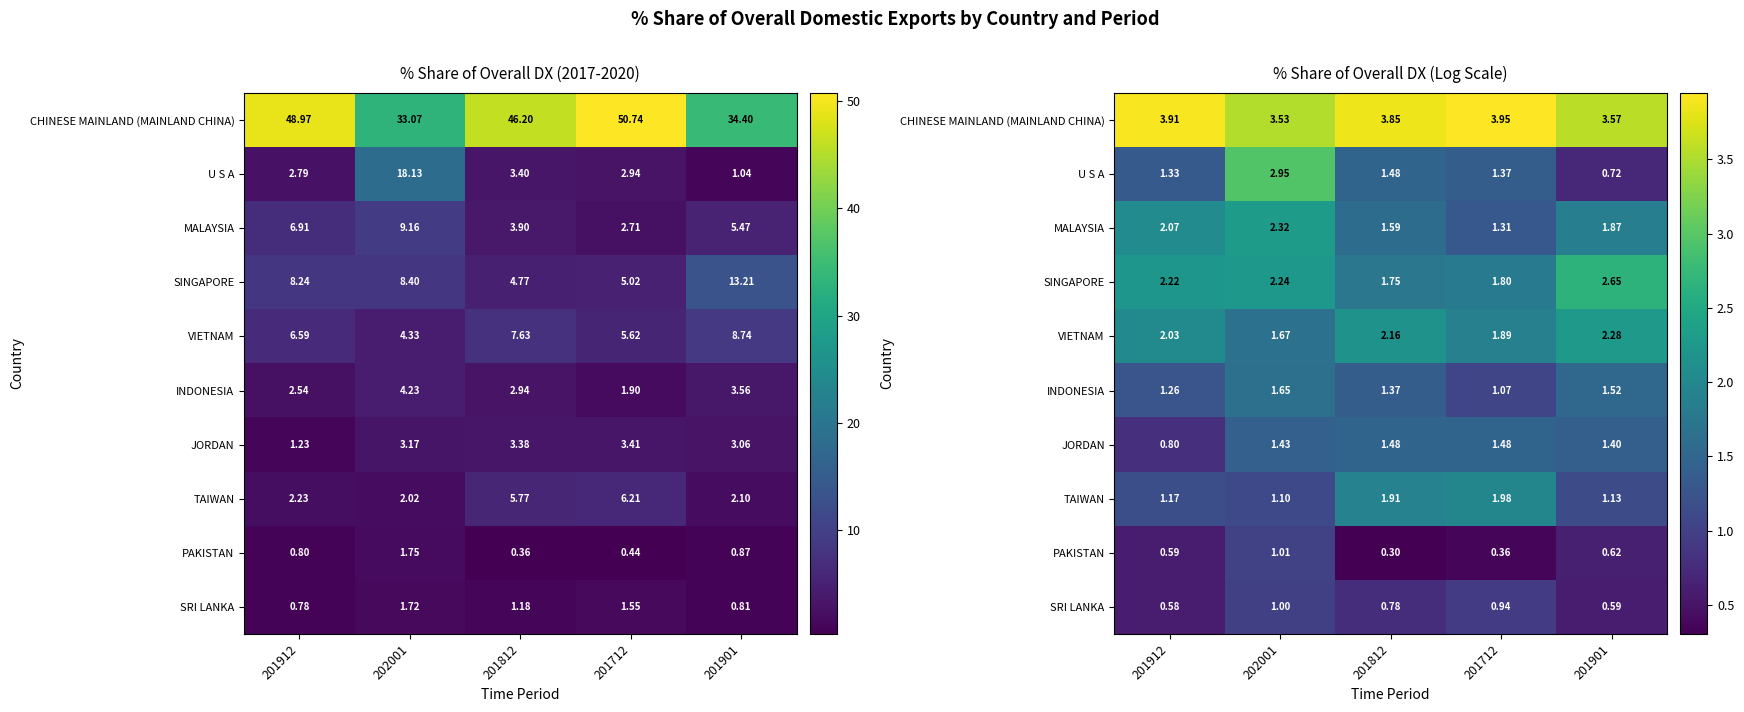

What is the sum of the TAIWAN values at 201901 and 201712?

3.1